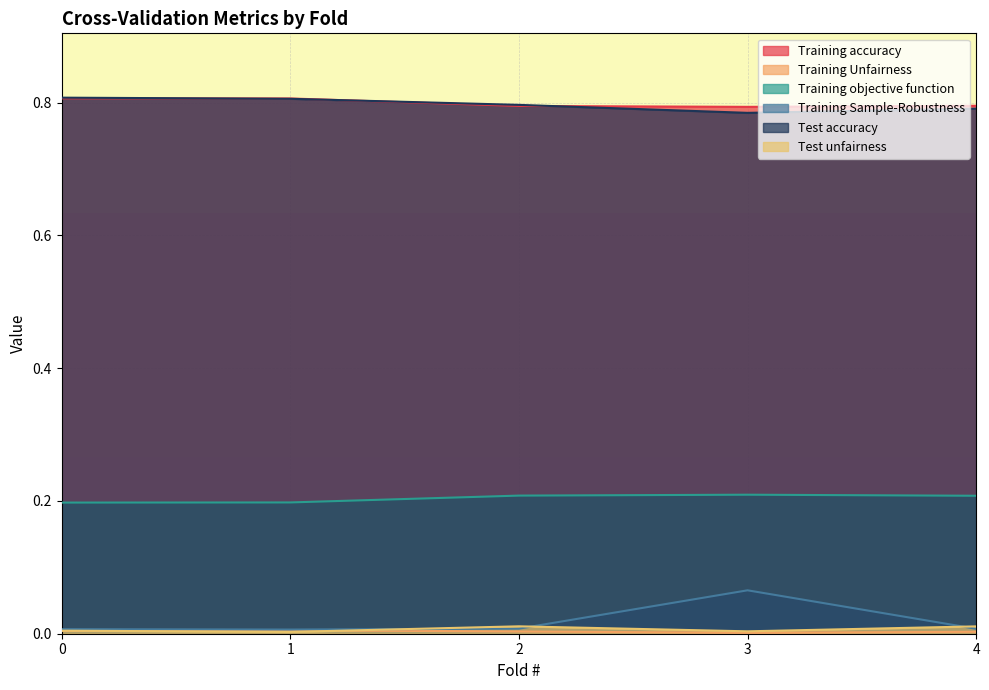

Which series has the largest total across all categories?

Training accuracy